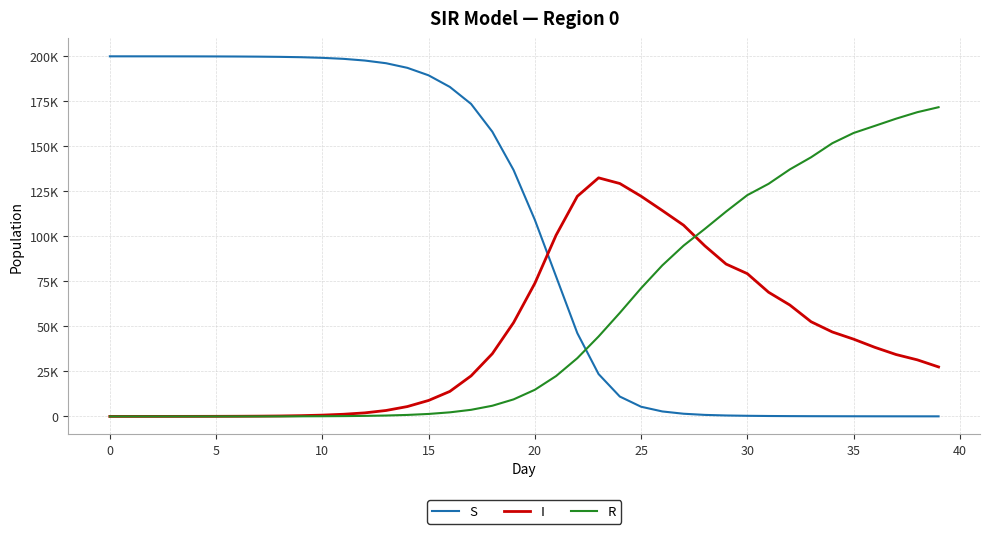

In I, how many points are higher than both neighbors (excluding endpoints)?

1